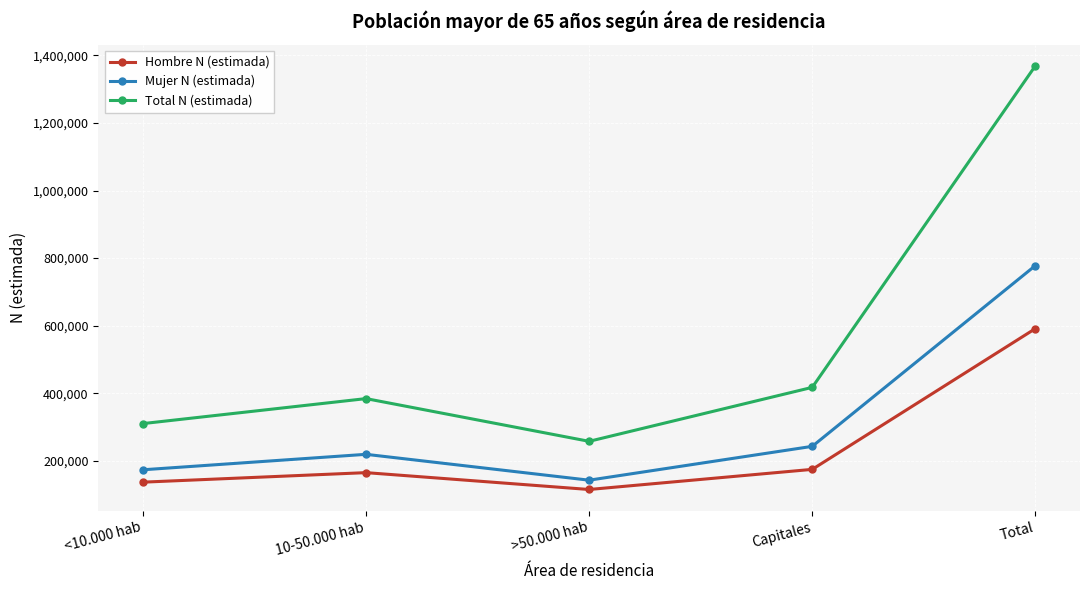

List the series in order of their overall mean, highest first.

Total N (estimada), Mujer N (estimada), Hombre N (estimada)